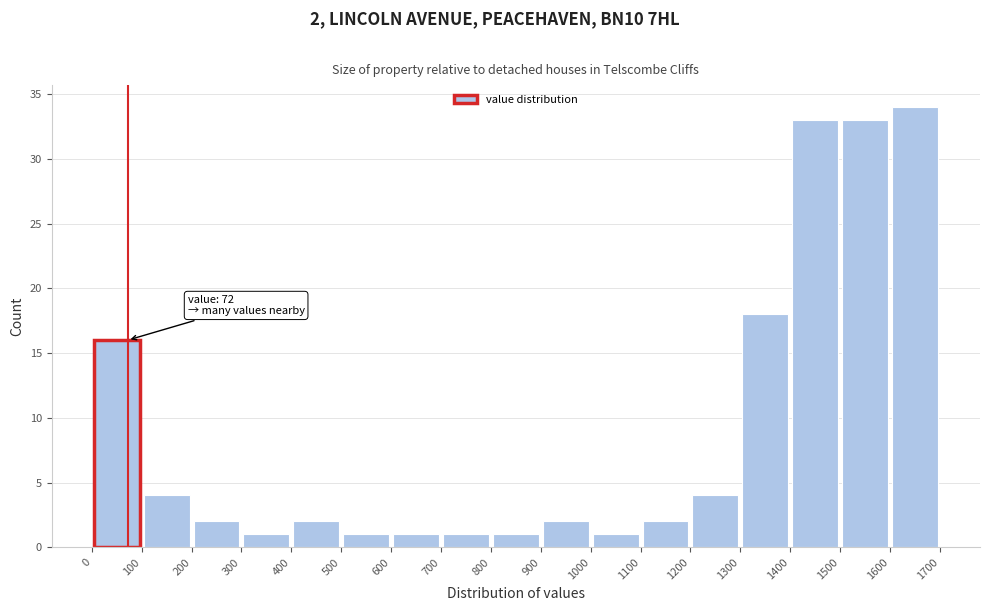

Which range on the x-axis has the tallest bar?

1600 to 1700